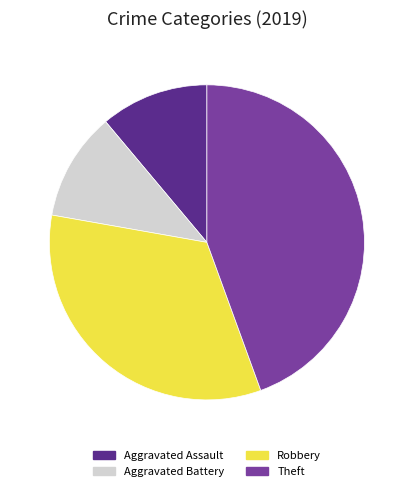

How many segments does this pie chart have?

4